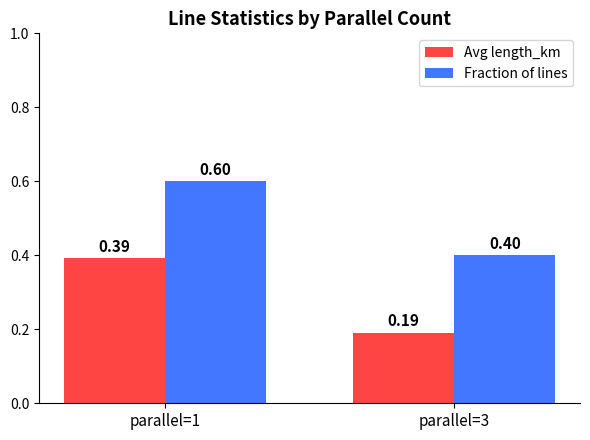

Does the chart contain stacked bars?

No